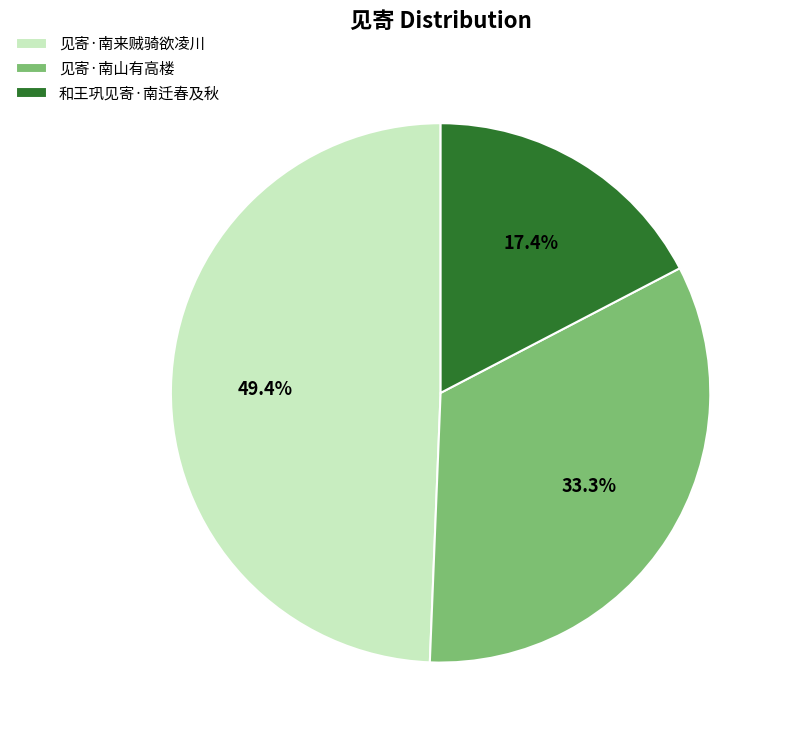

To the nearest percent, what portion does 和王巩见寄·南迁春及秋 represent?

17%